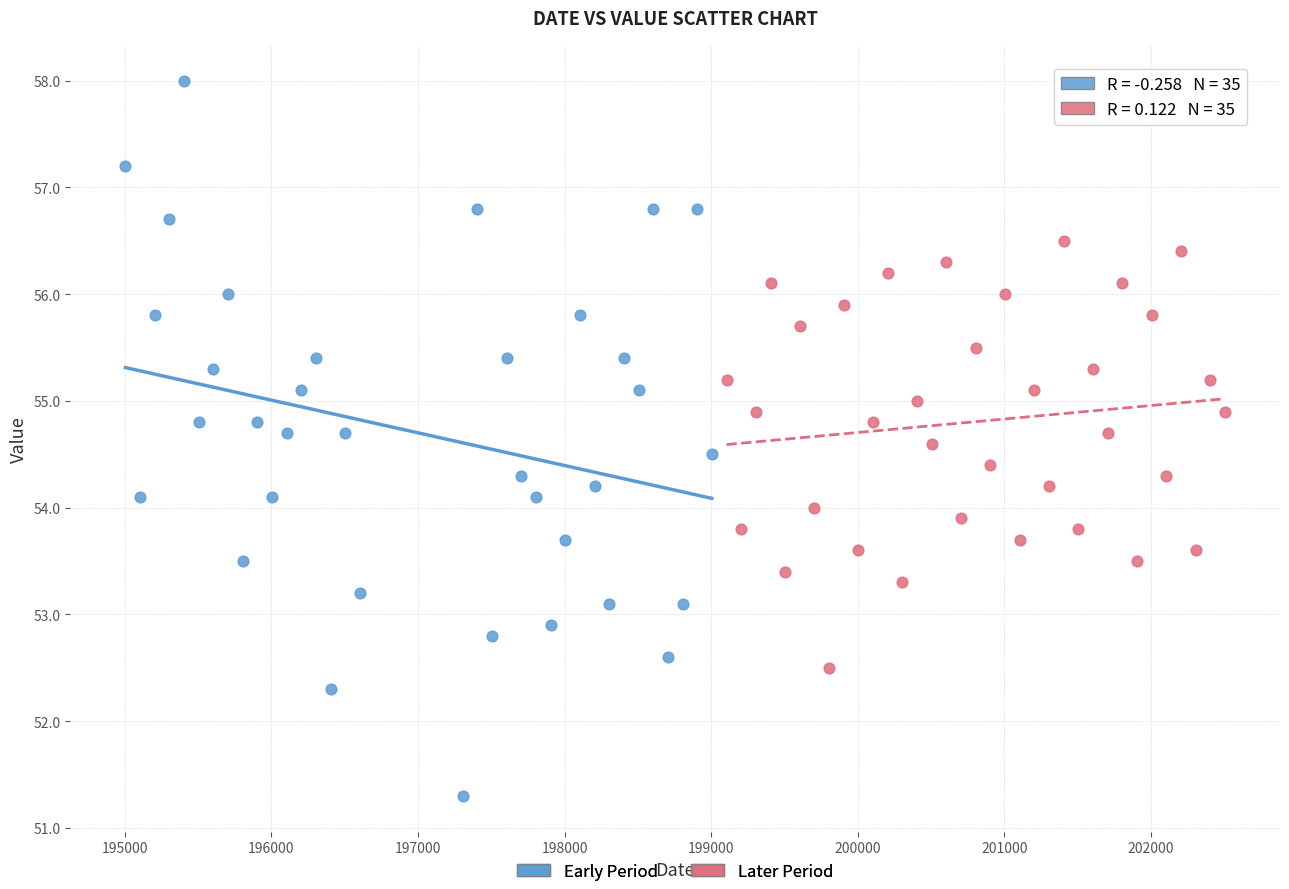

Which series contains the lowest Y value?

Early Period